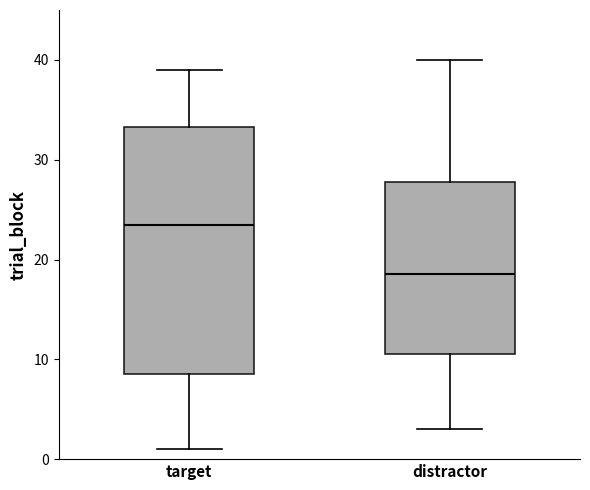

Where does the upper whisker of the box for target end on the y-axis? The values are not printed on the chart, so give them approximately, as read against the axis.

39